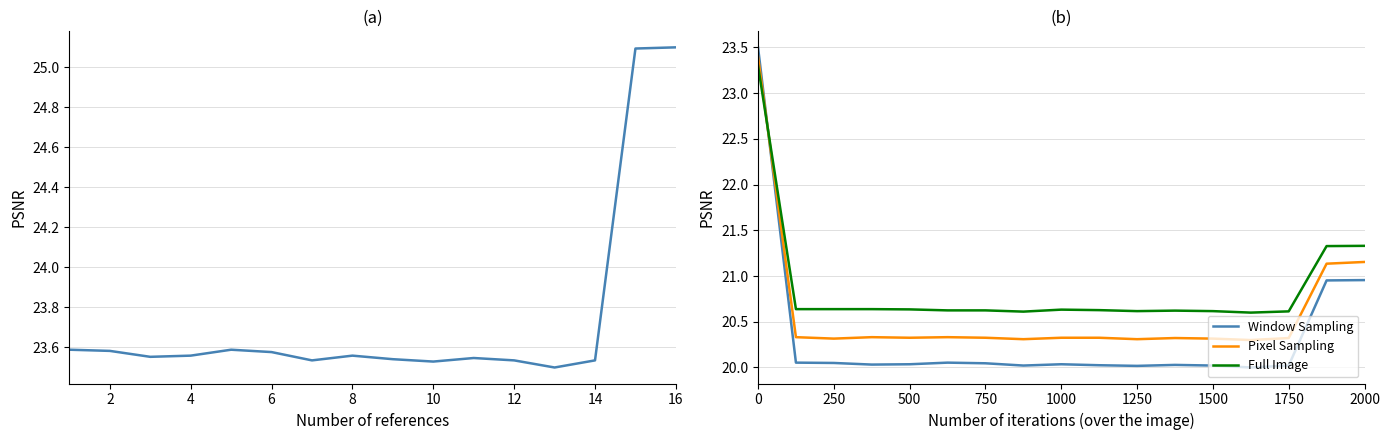

The Window Sampling series shows 34.3 at 1250. True or false?

False